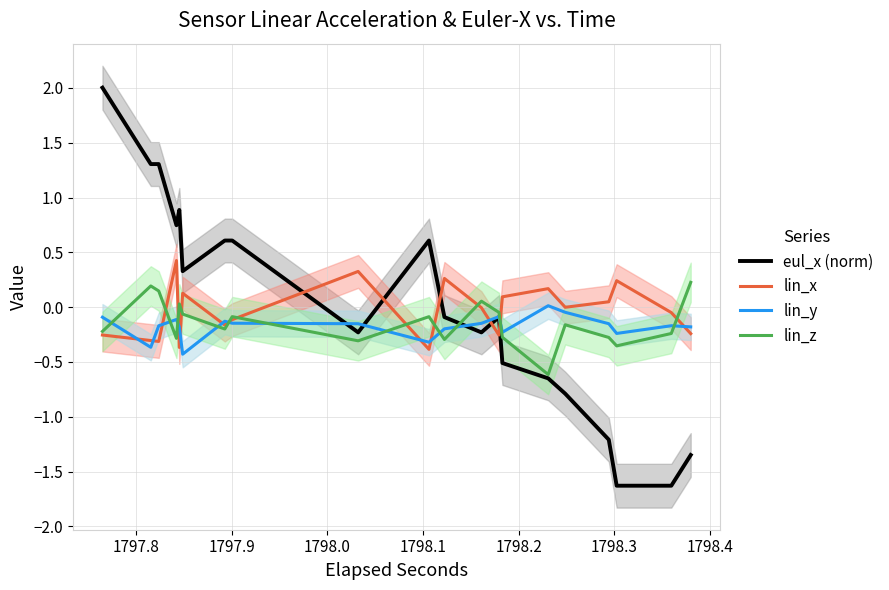

What is the difference between the maximum and second lowest values in the lin_z series?

0.6